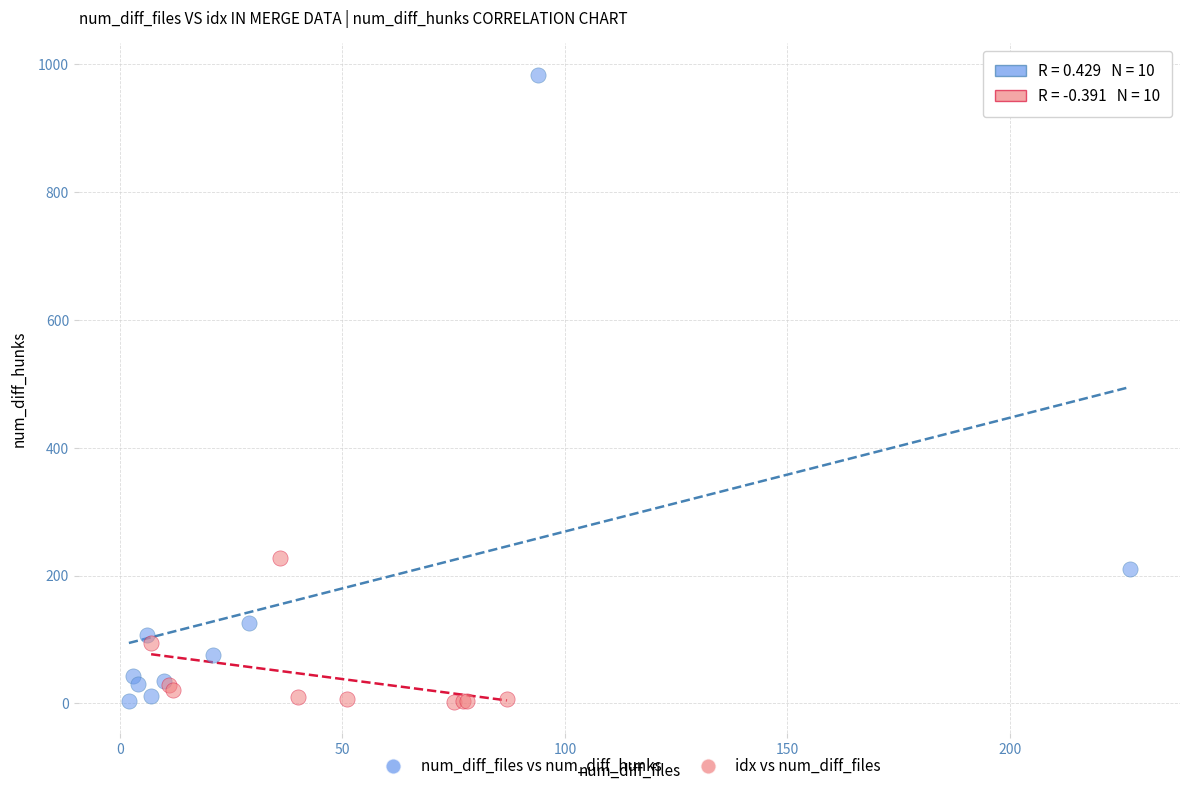

Which series contains the highest Y value?

num_diff_files vs num_diff_hunks